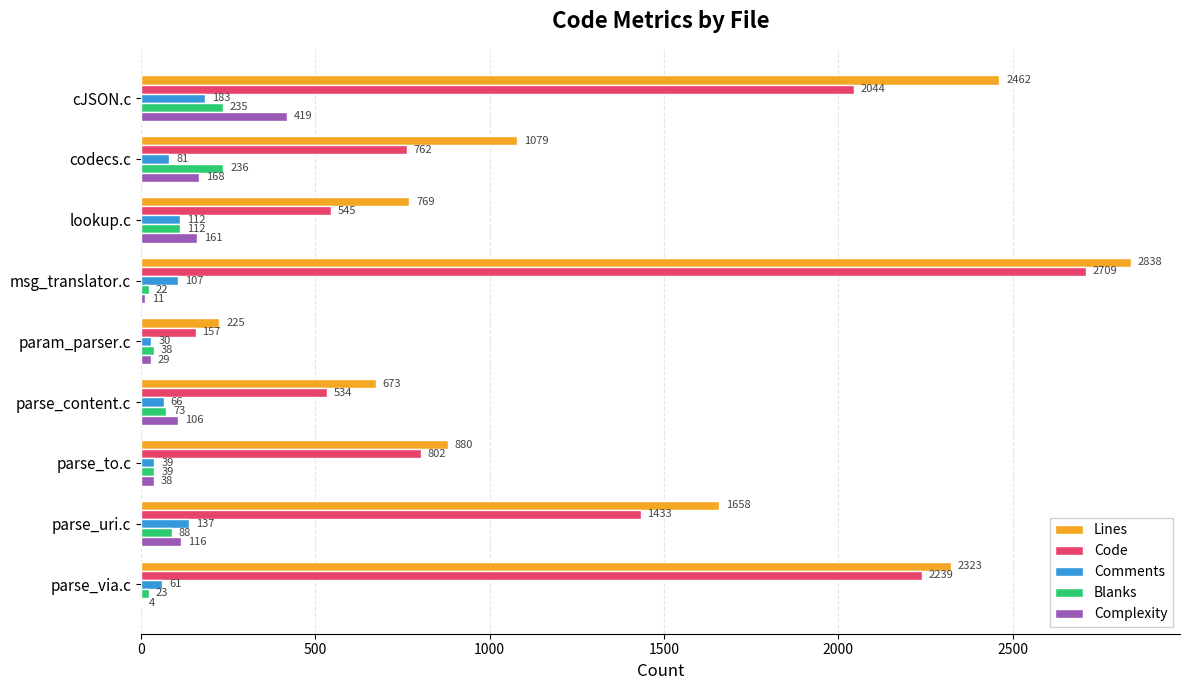

What is the highest value of the Lines series?

2838